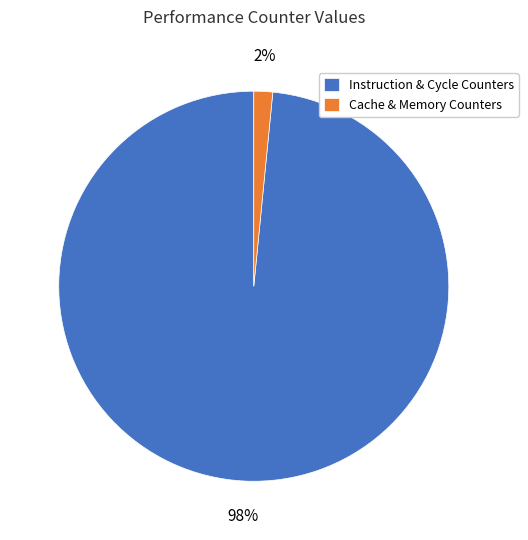

Do Instruction & Cycle Counters and Cache & Memory Counters together represent more than half of the pie?

Yes